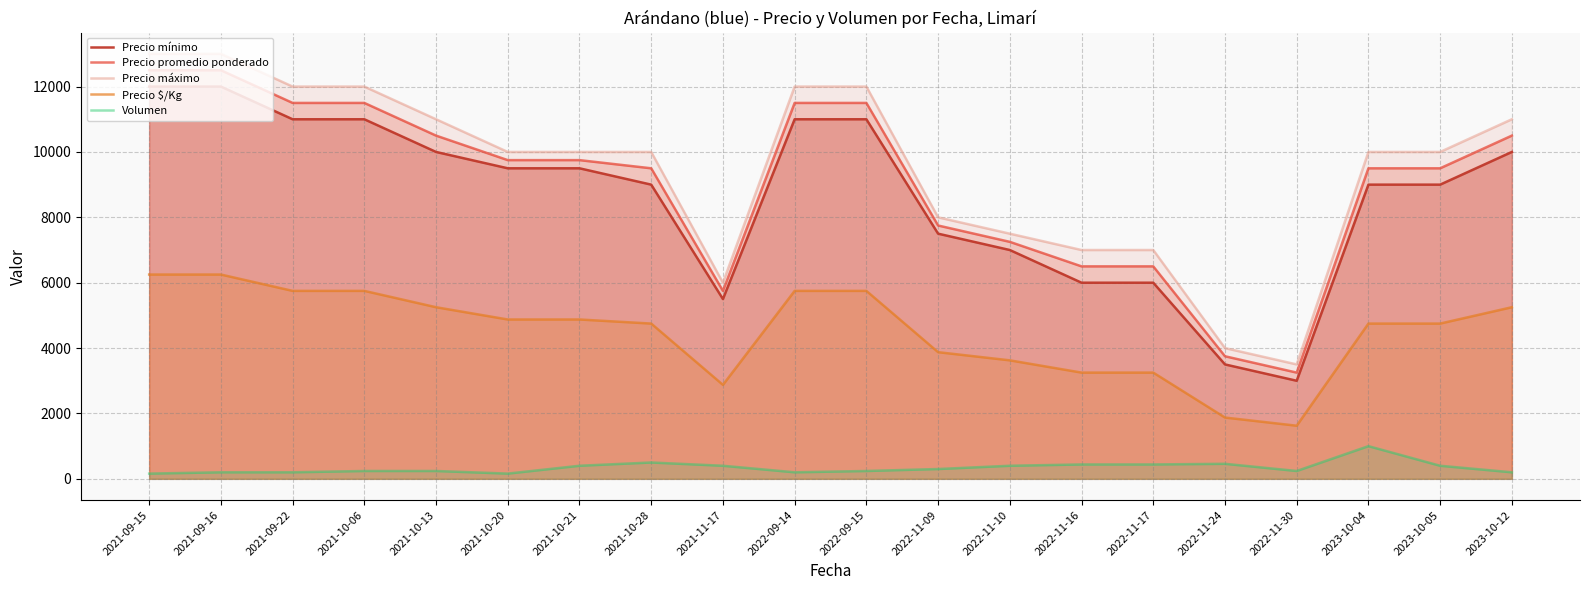

Where does the Volumen series first go above 300?

2021-10-21